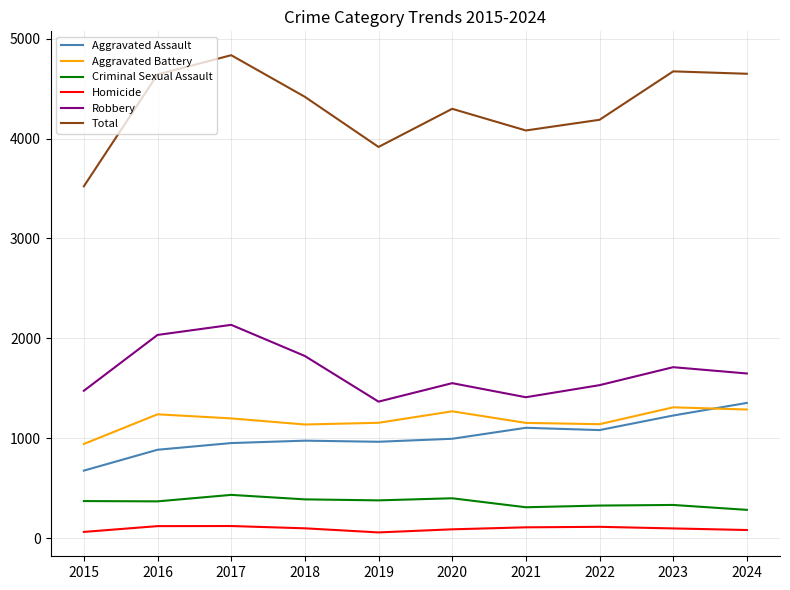

At how many categories does at least one series exceed 2863?

10